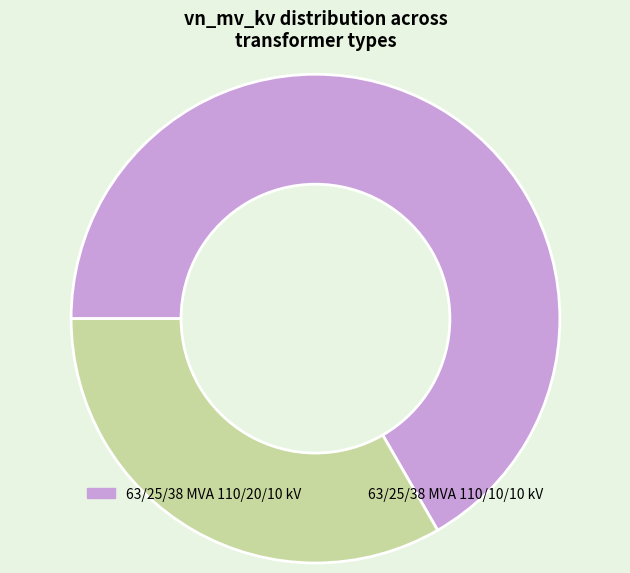

Is 63/25/38 MVA 110/20/10 kV the majority of the pie?

Yes